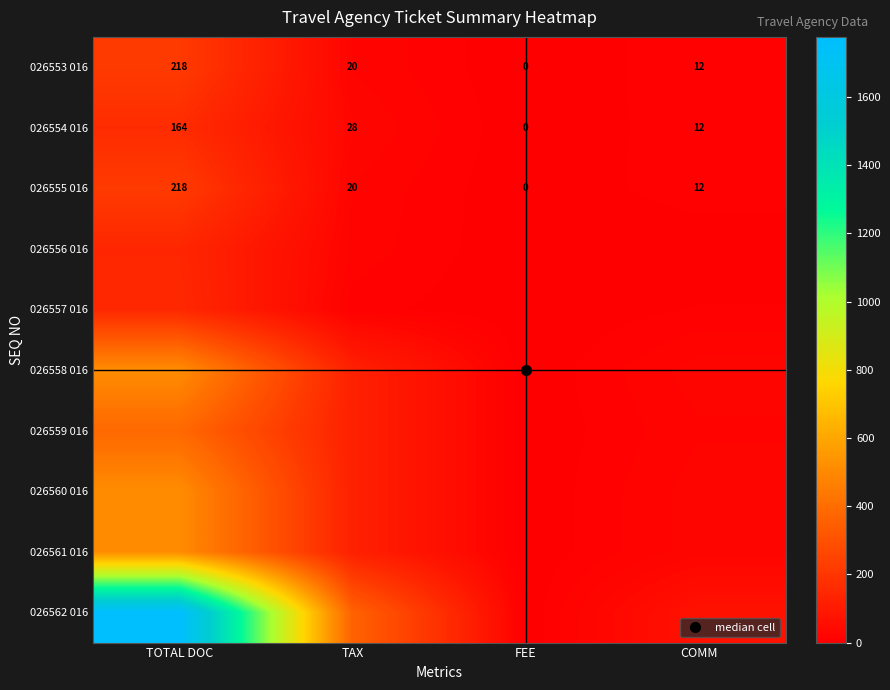

What is the difference between the maximum and minimum values in the 026559 016 series?

383.0